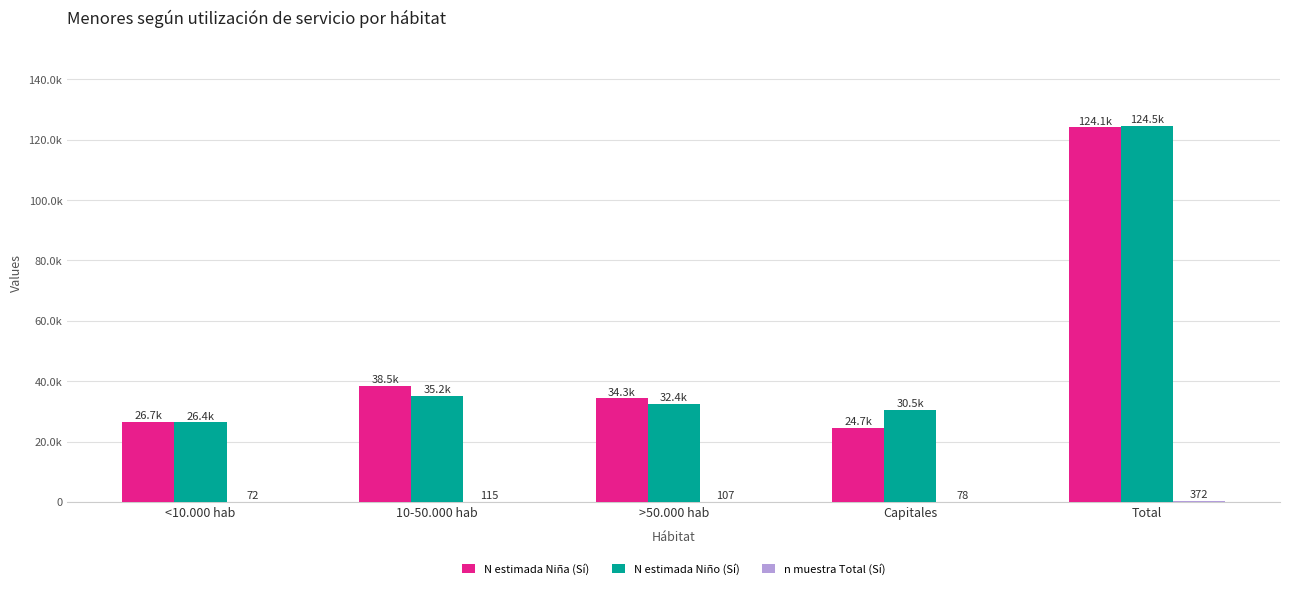

Which category has the lowest value across all series?

<10.000 hab